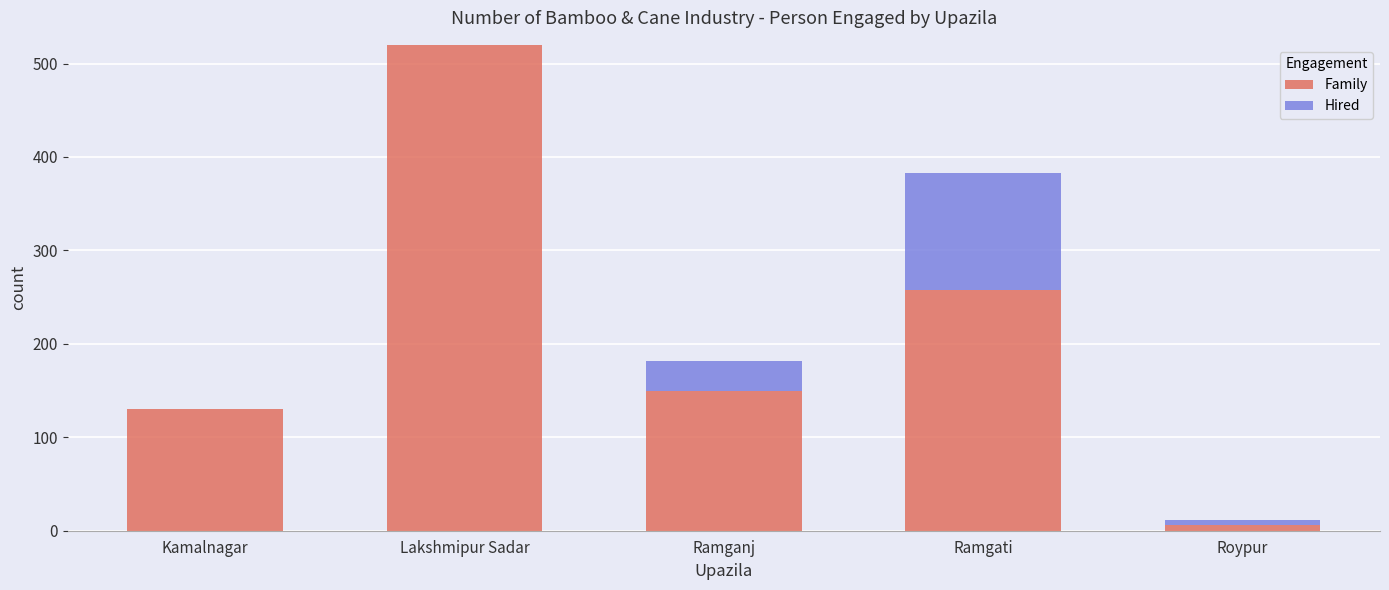

The Family series shows 96 at Ramgati. True or false?

False